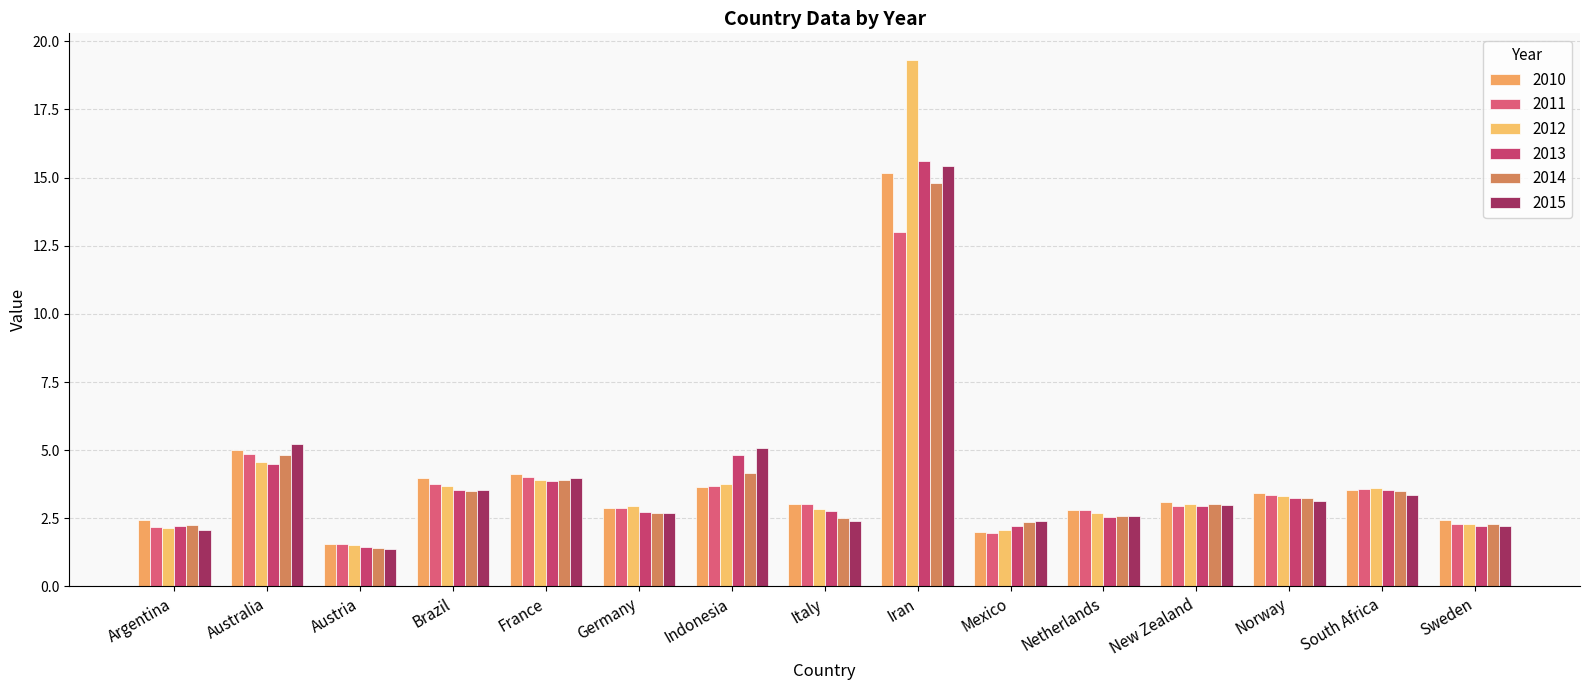

How many data points does each series have?

15